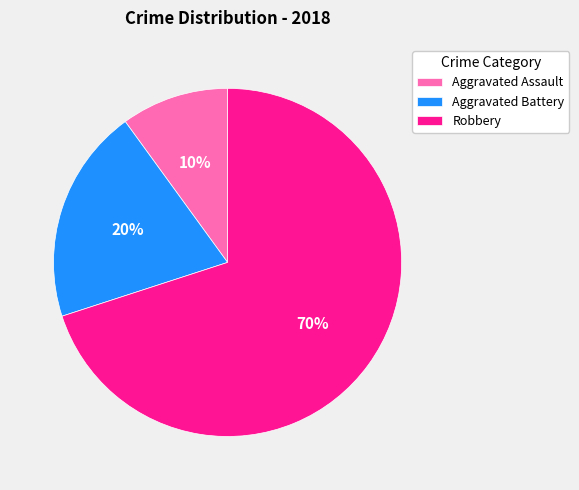

How many segments does this pie chart have?

3